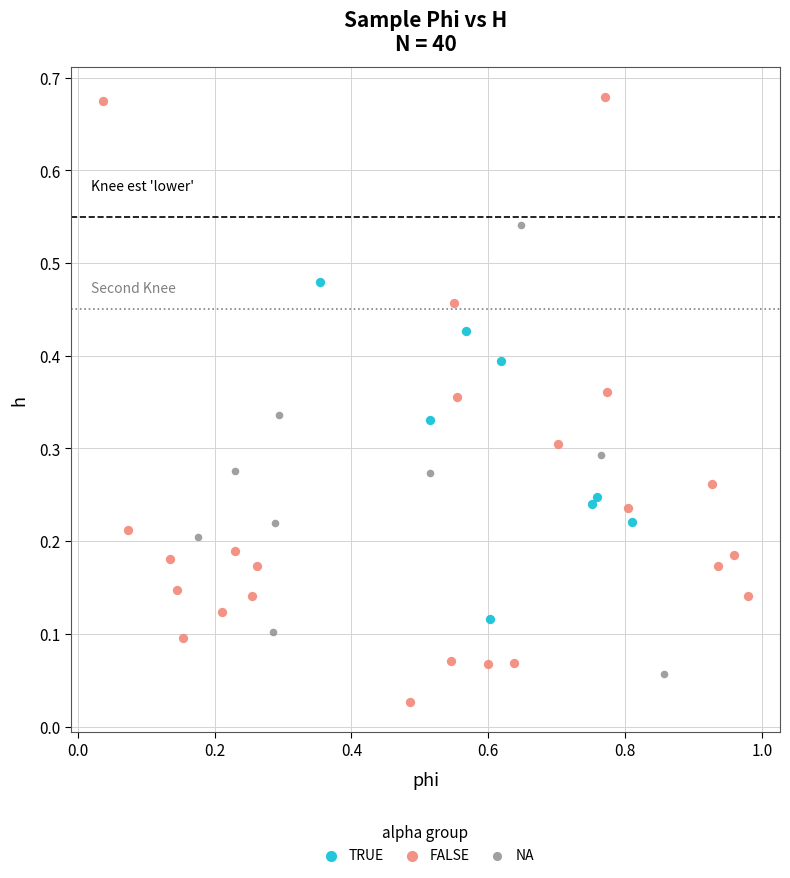

Which series contains the lowest Y value?

FALSE